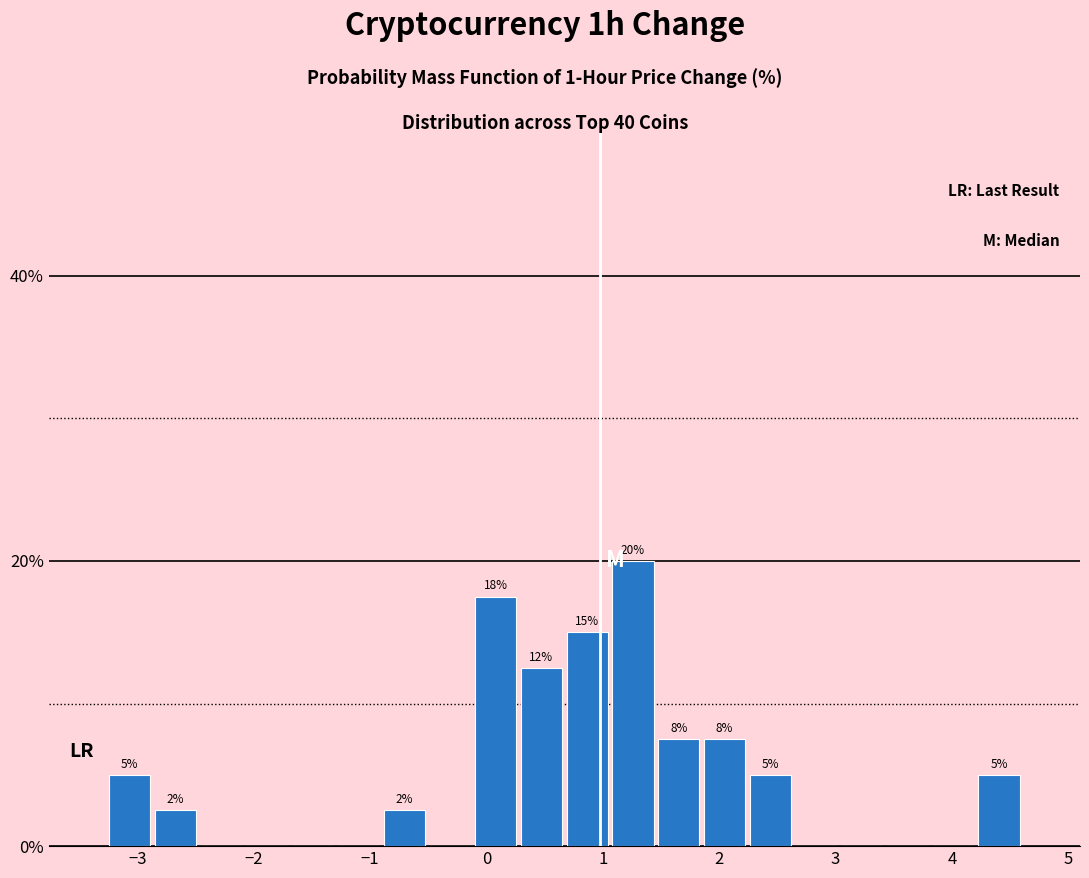

Around what value on the x-axis is the tallest bar? Give the approximate position of its centre, as read against the axis.

1.3